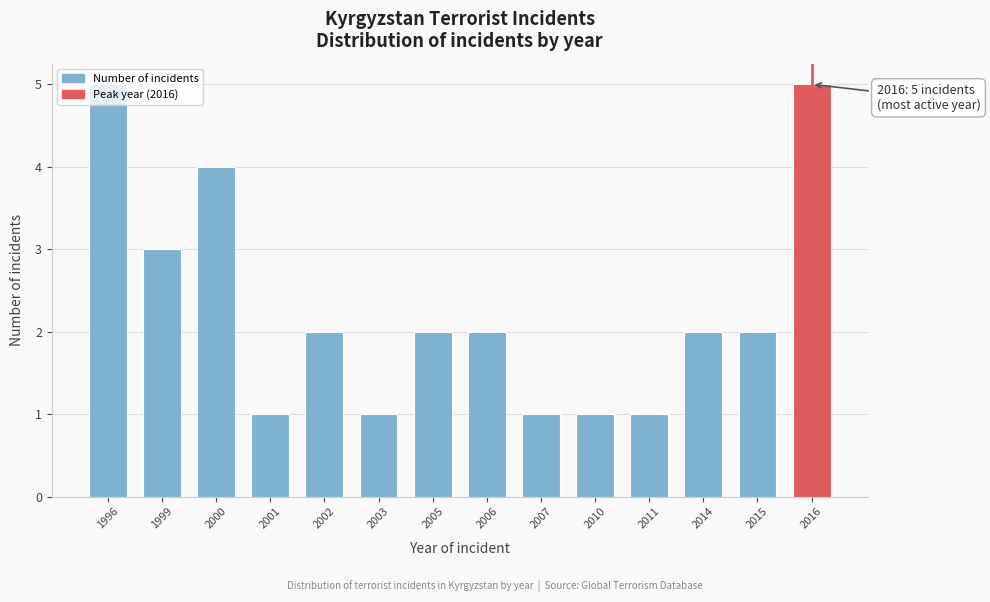

What is the sum of all values?

32